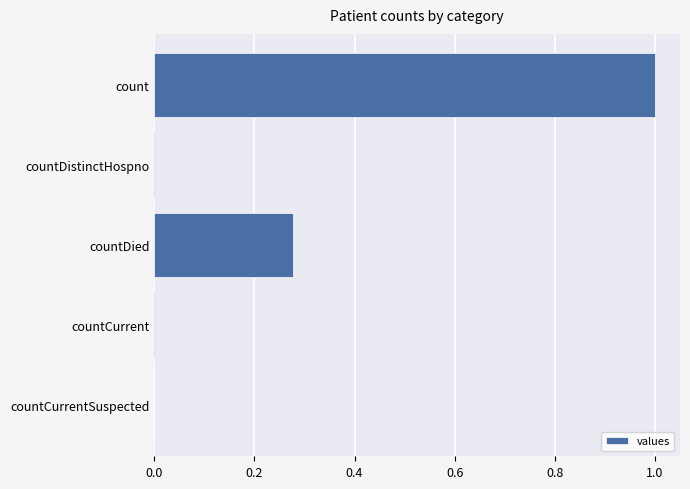

What is the change in value from count to countDied?

-0.7